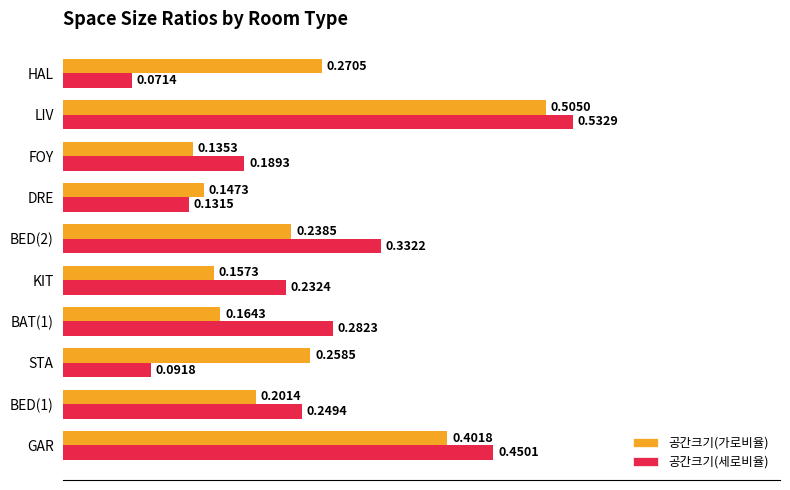

Which series has the largest total across all categories?

공간크기(세로비율)